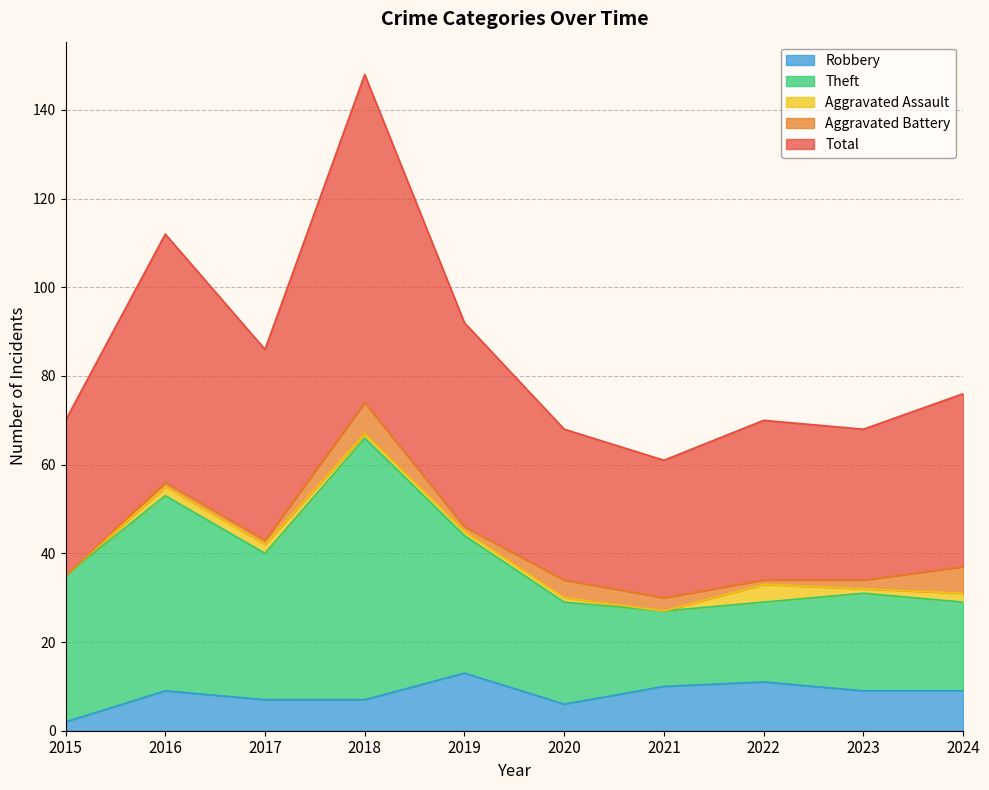

True or false: Theft has a value of 10 at 2022.

False